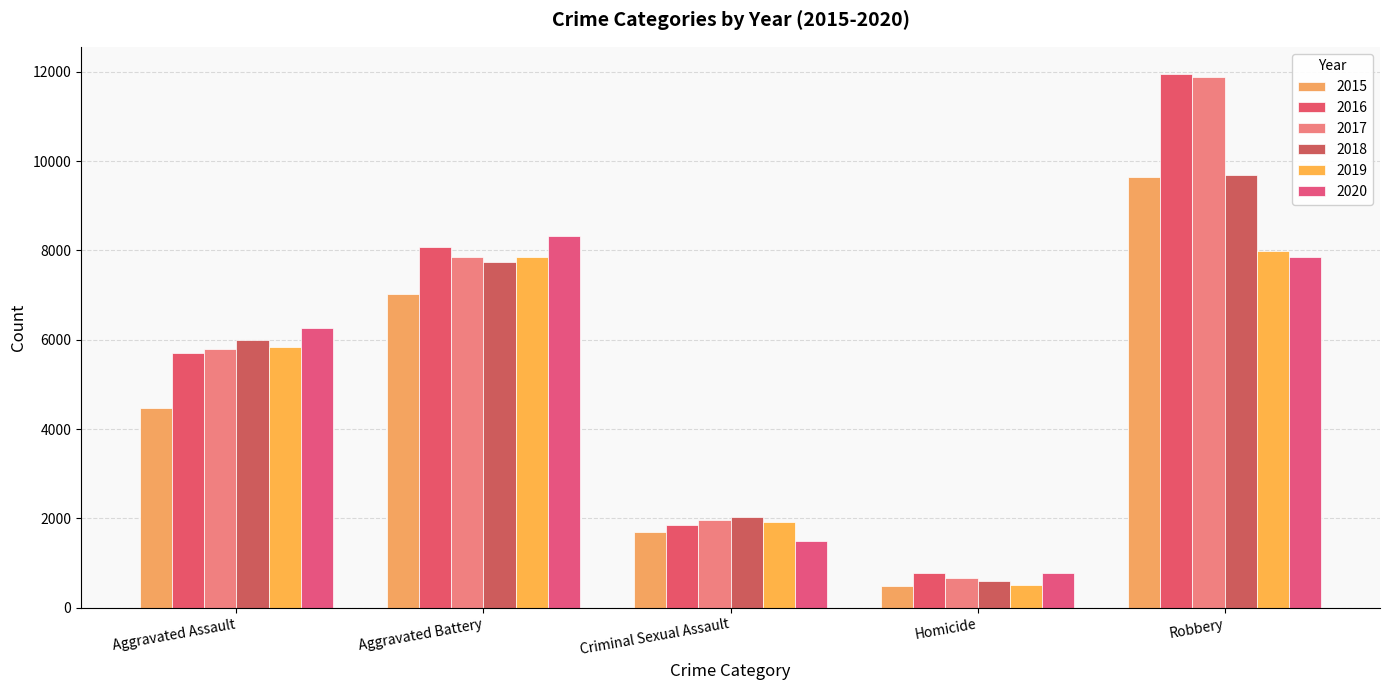

What is the label of the 1st bar from the left?

Aggravated Assault